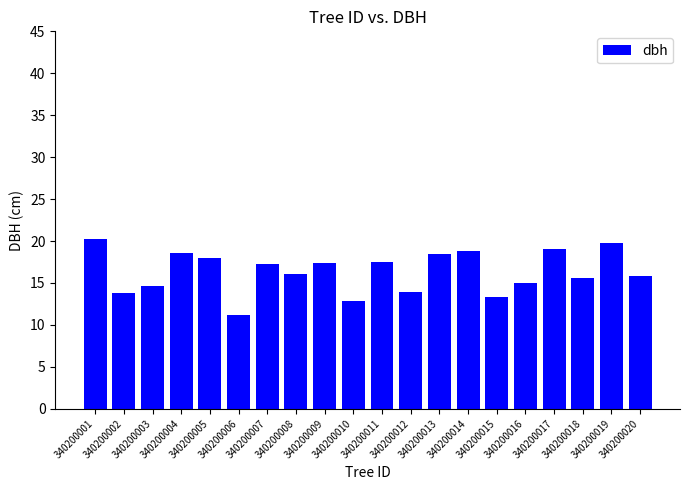

How many bars are there in total?

20